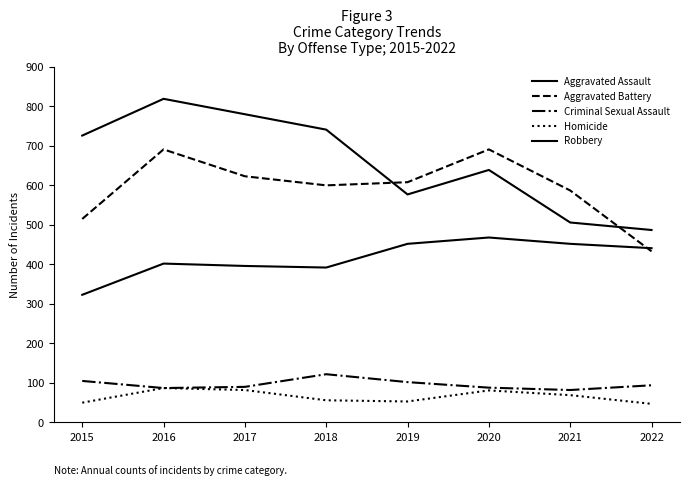

True or false: Homicide has a value of 47 at 2022.

True